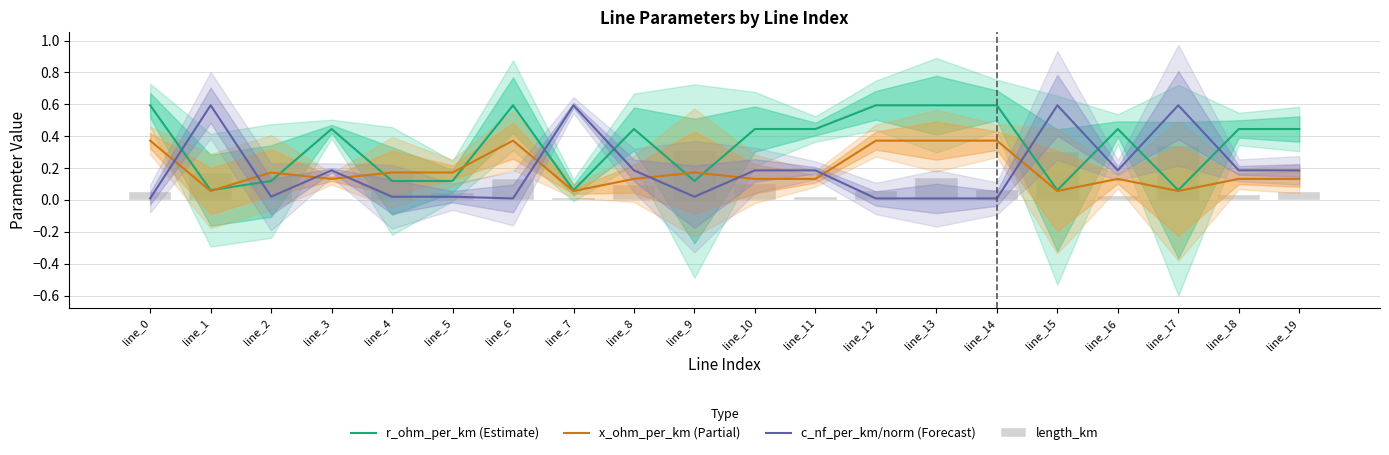

Count the r_ohm_per_km (Estimate) values in the range 0 to 1.

20